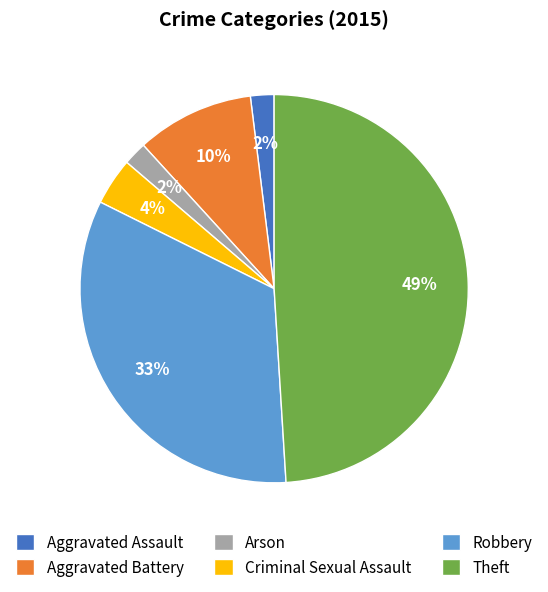

What is the ratio of the value at Criminal Sexual Assault to the value at Aggravated Battery?

0.4